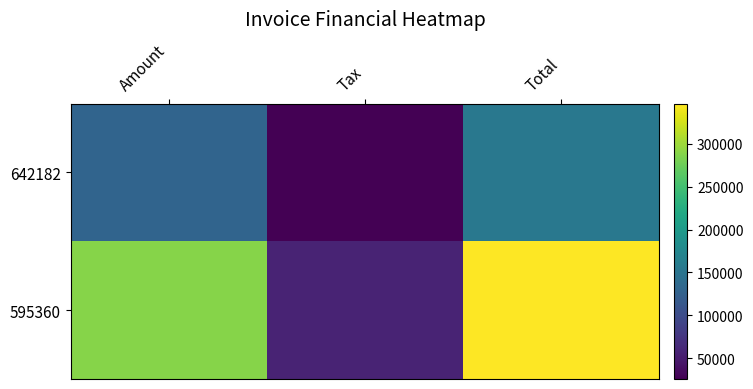

Reading left to right, transcribe all the data shown in this chart.

642182: Amount=128968.0	Tax=25793.6	Total=154762.0
595360: Amount=288965.0	Tax=57793.0	Total=346758.0